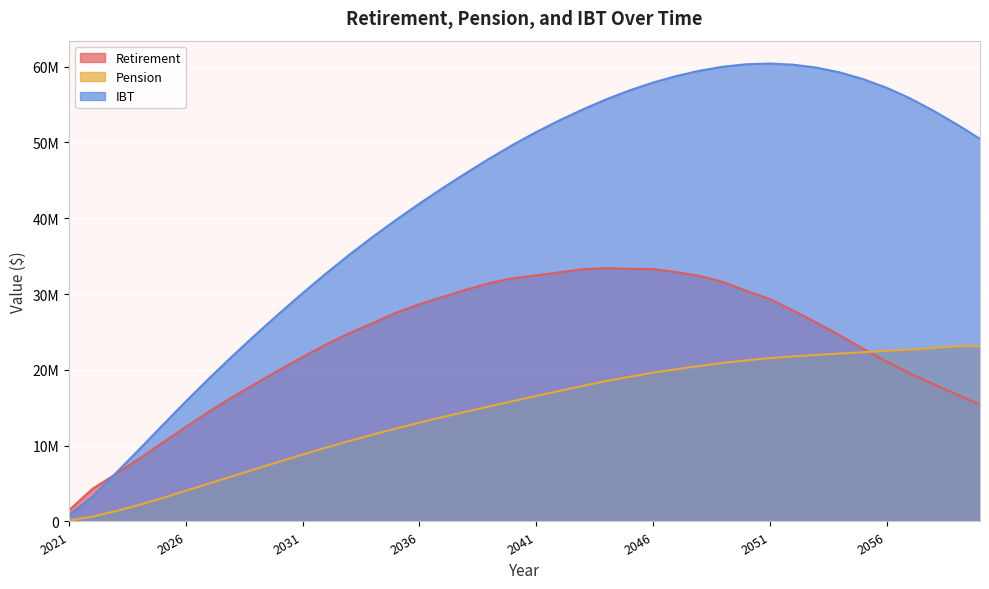

At how many categories does at least one series exceed 1378789?

40